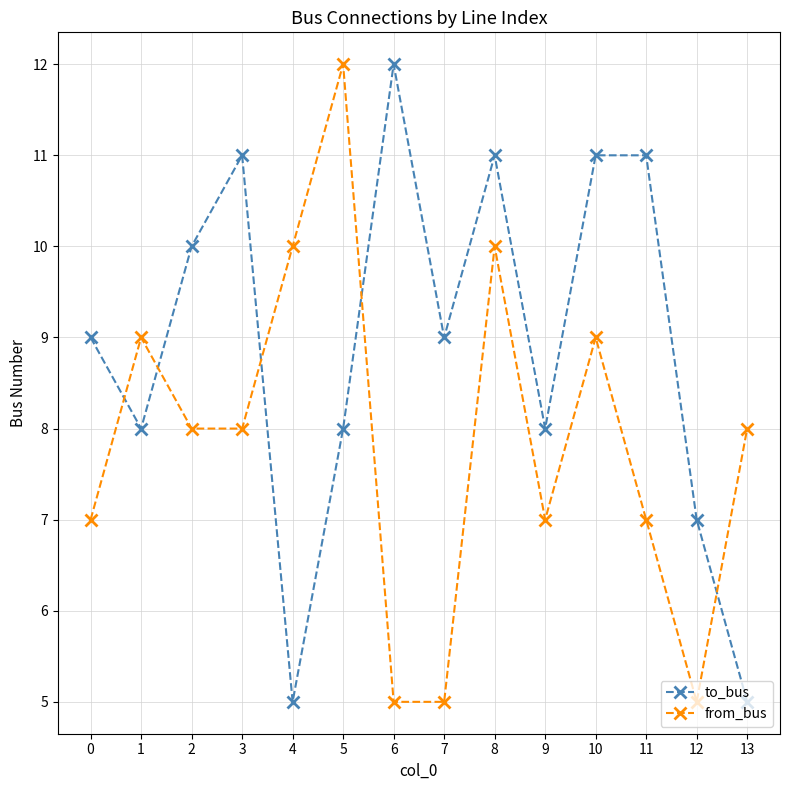

Read the from_bus value at 3.

8